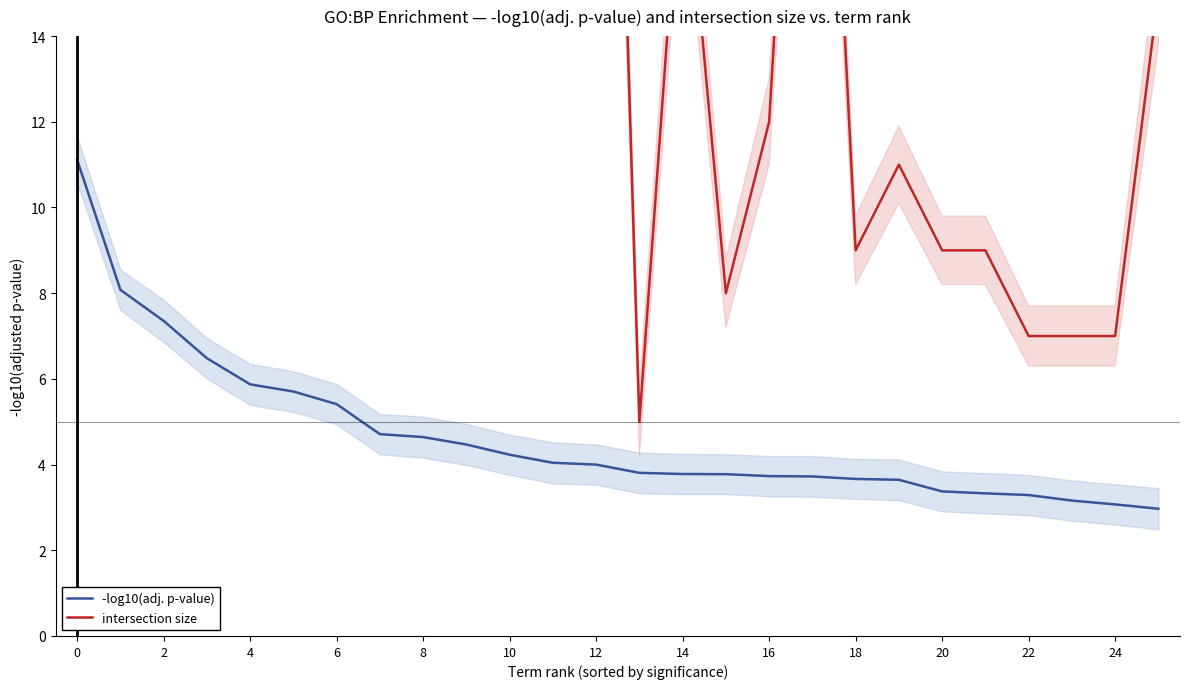

The -log10(adj. p-value) series shows 2.2 at 20. True or false?

False